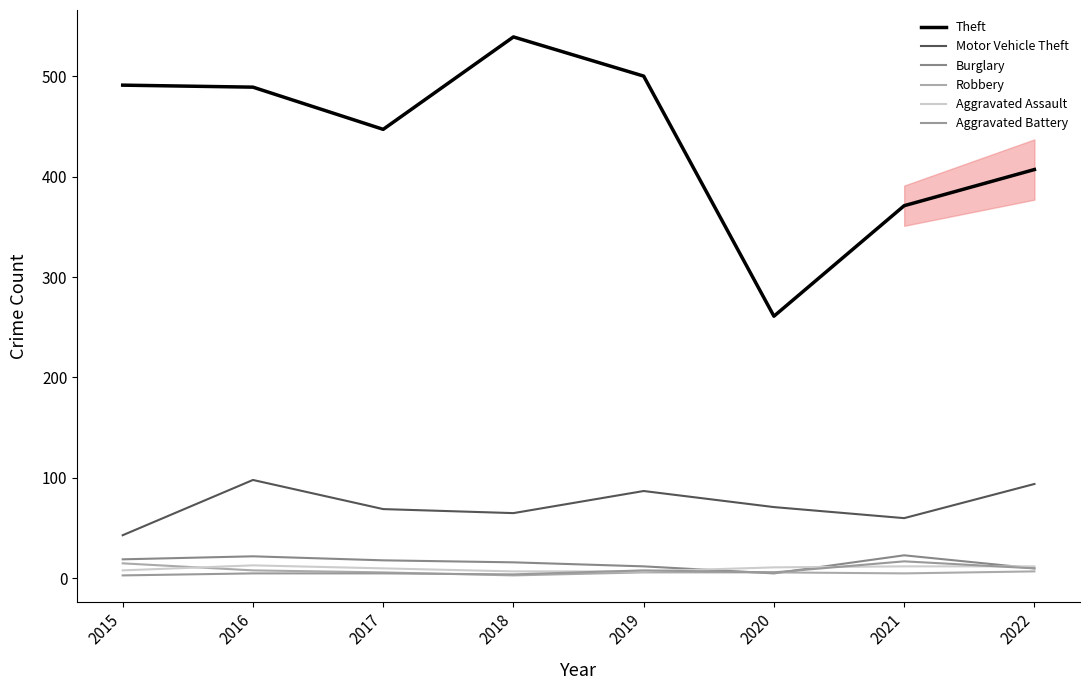

Does the chart have visible grid lines?

No